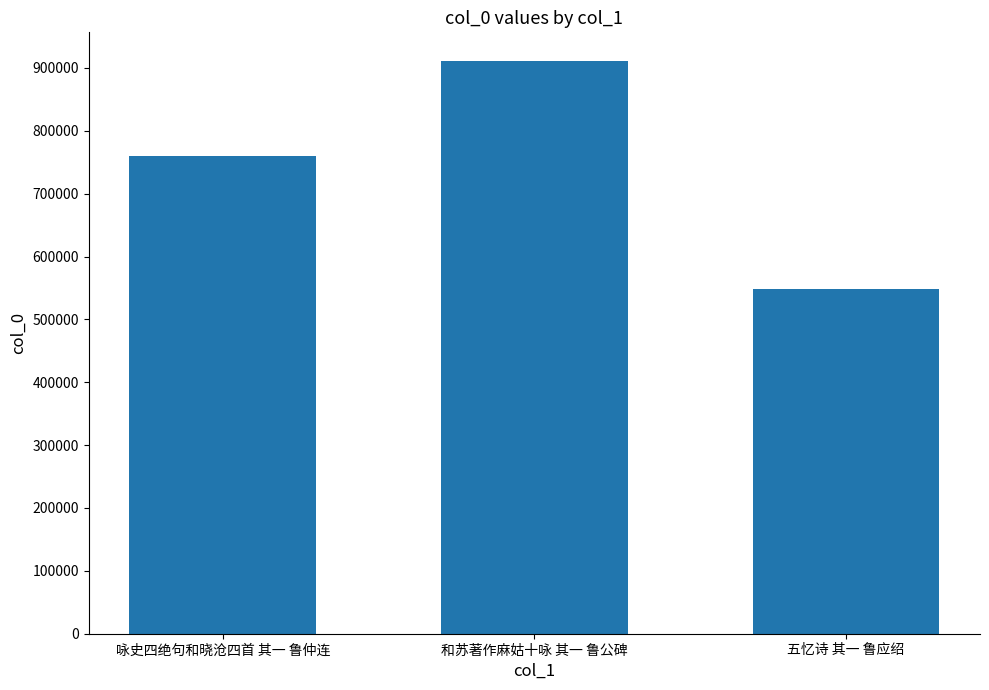

What is the difference between the maximum and minimum values?

362174